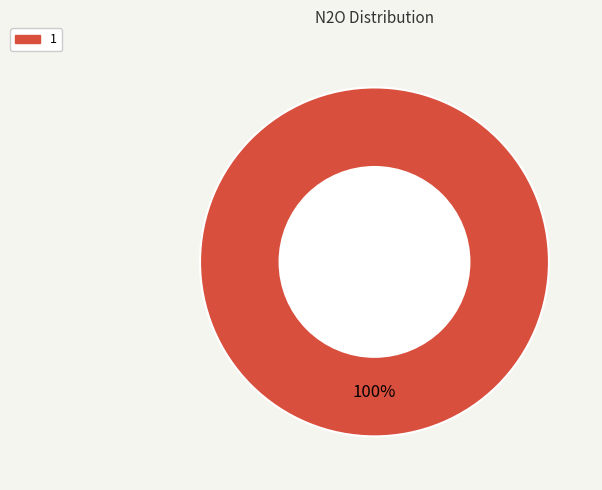

How many segments does this pie chart have?

1